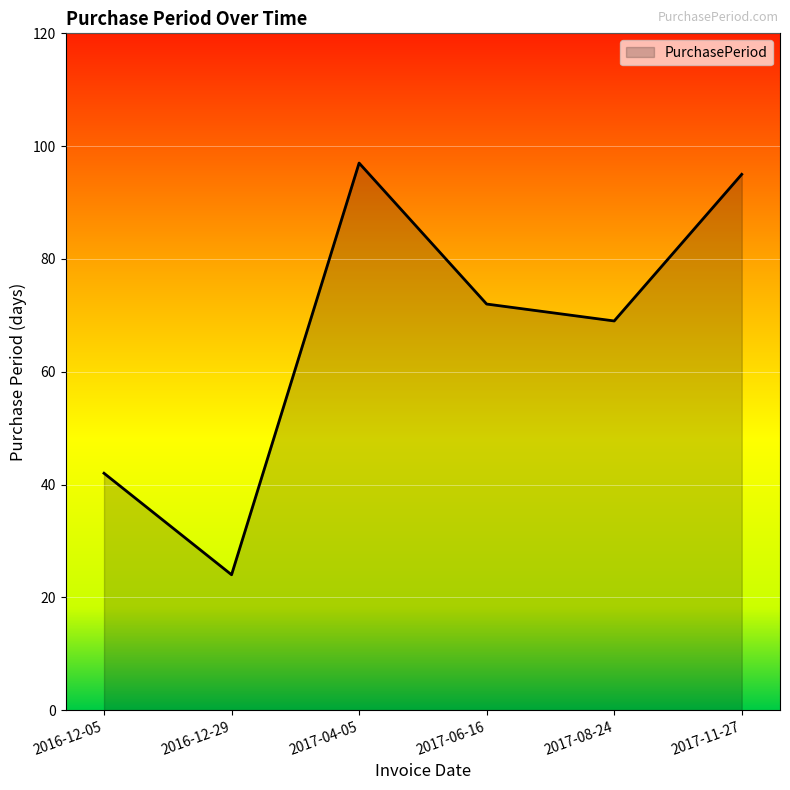

The value at 2017-04-05 is 171. True or false?

False